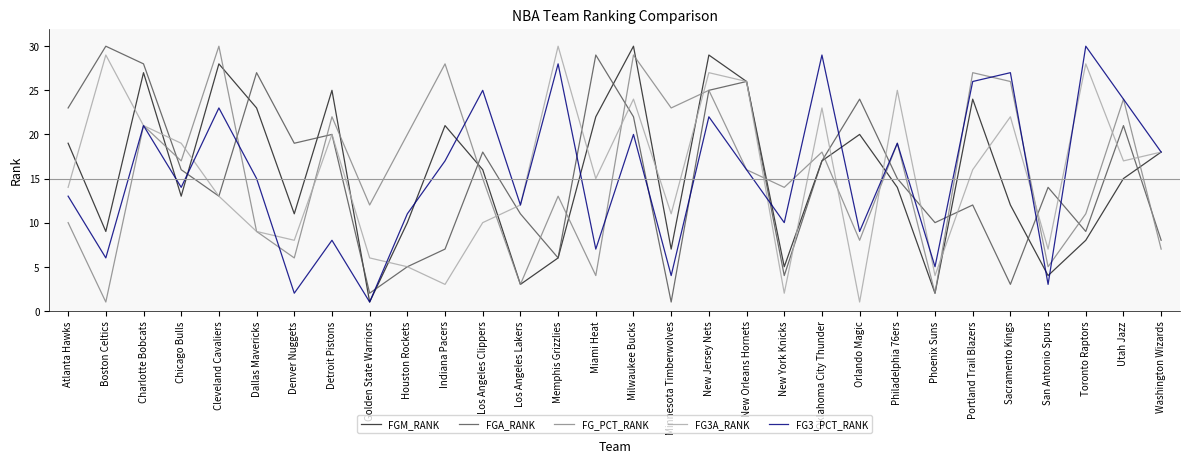

Reading left to right, transcribe all the data shown in this chart.

FGM_RANK: 19	9	27	13	28	23	11	25	1	10	21	16	3	6	22	30	7	29	26	5	17	20	14	2	24	12	4	8	15	18
FGA_RANK: 23	30	28	16	13	27	19	20	2	5	7	18	11	6	29	22	1	25	26	4	17	24	15	10	12	3	14	9	21	8
FG_PCT_RANK: 10	1	21	17	30	9	6	22	12	20	28	15	3	13	4	29	23	25	16	14	18	8	19	2	27	26	5	11	24	7
FG3A_RANK: 14	29	21	19	13	9	8	20	6	5	3	10	12	30	15	24	11	27	26	2	23	1	25	4	16	22	7	28	17	18
FG3_PCT_RANK: 13	6	21	14	23	15	2	8	1	11	17	25	12	28	7	20	4	22	16	10	29	9	19	5	26	27	3	30	24	18